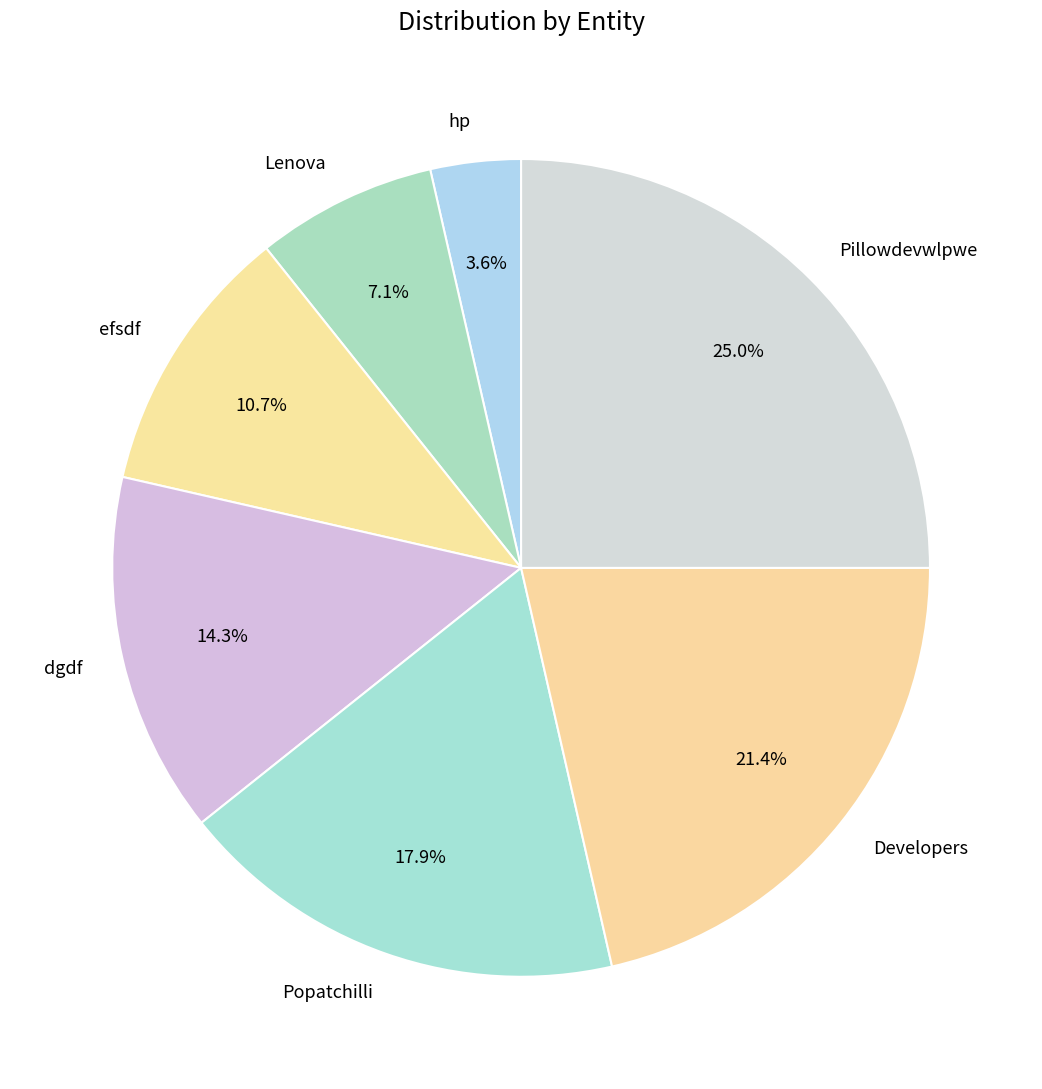

Which has a higher value, efsdf or hp?

efsdf